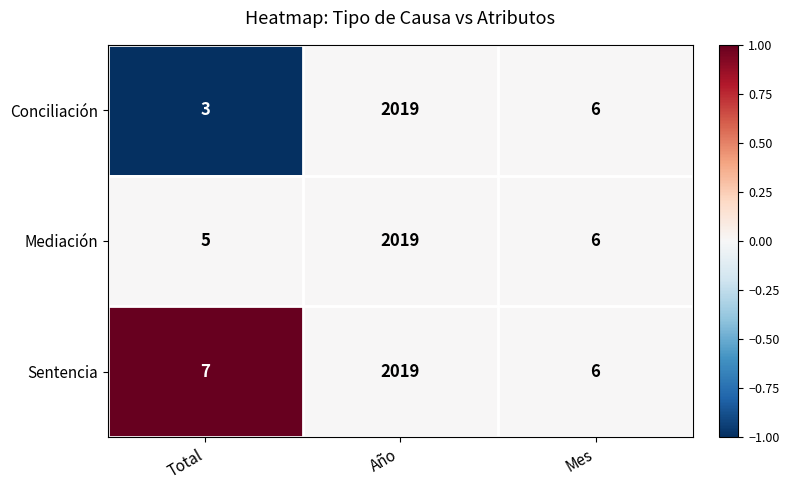

Is the value of Mediación at Mes greater than the value of Conciliación at Total?

Yes